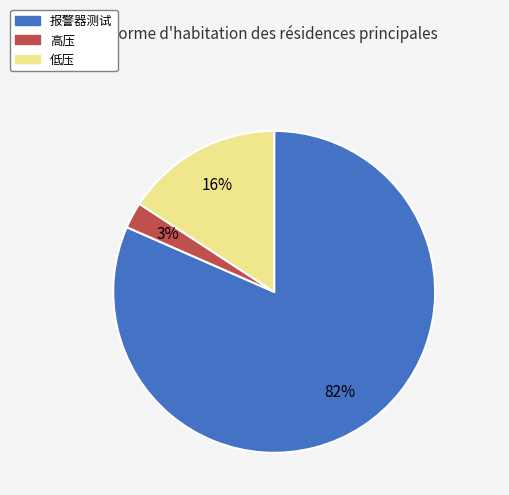

Is the sum of 报警器测试 and 高压 greater than half?

Yes